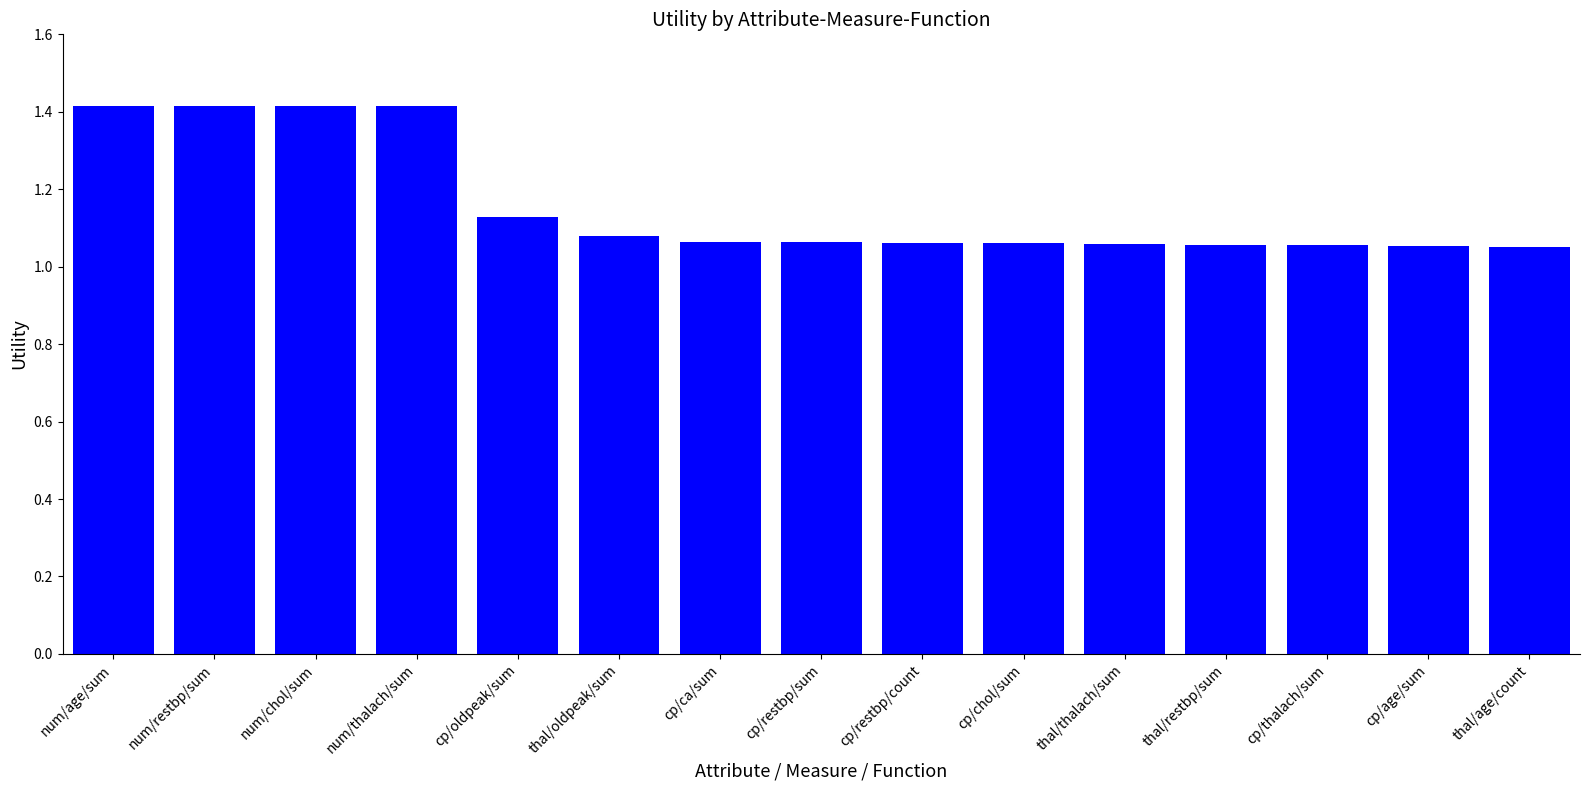

Approximately how many times larger is the value at num/restbp/sum compared to num/age/sum?

1.0